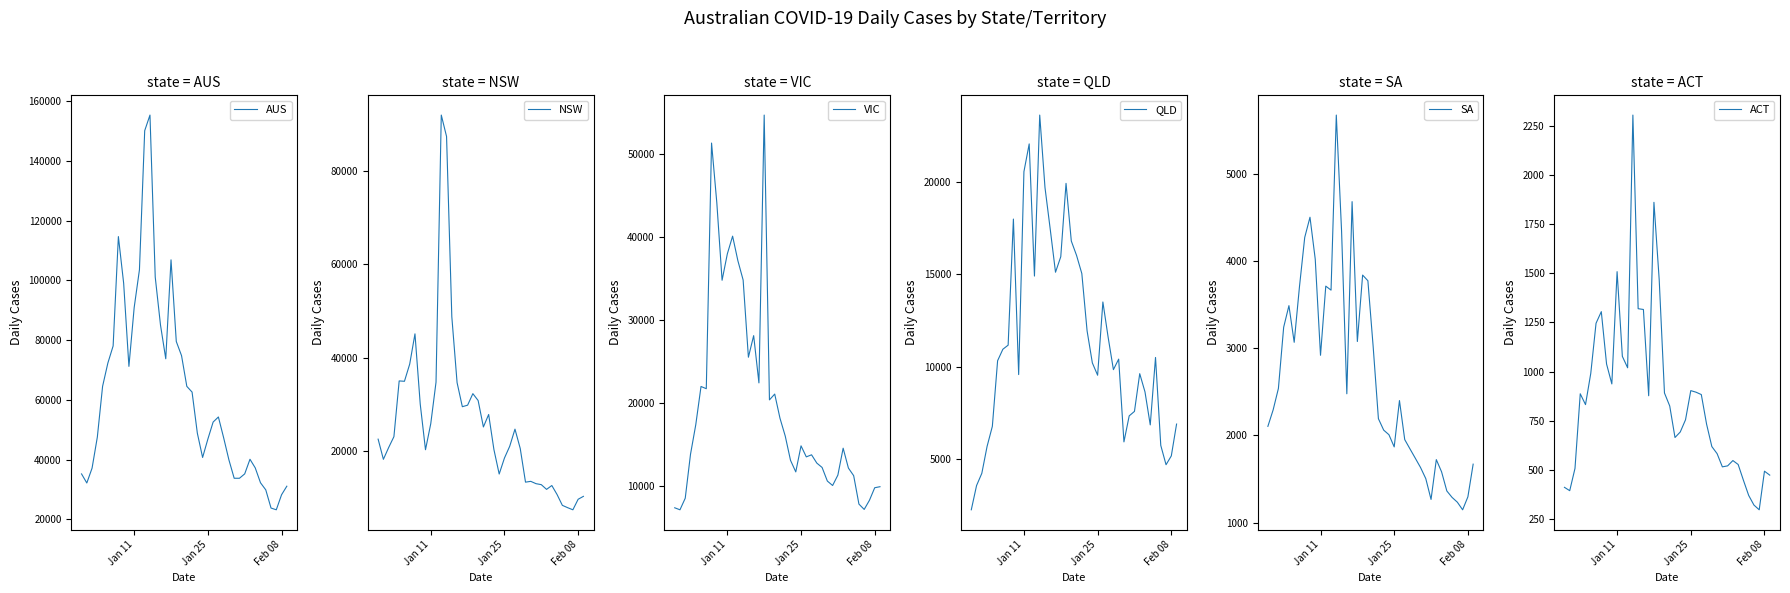

What is the sum of all VIC values?

789552